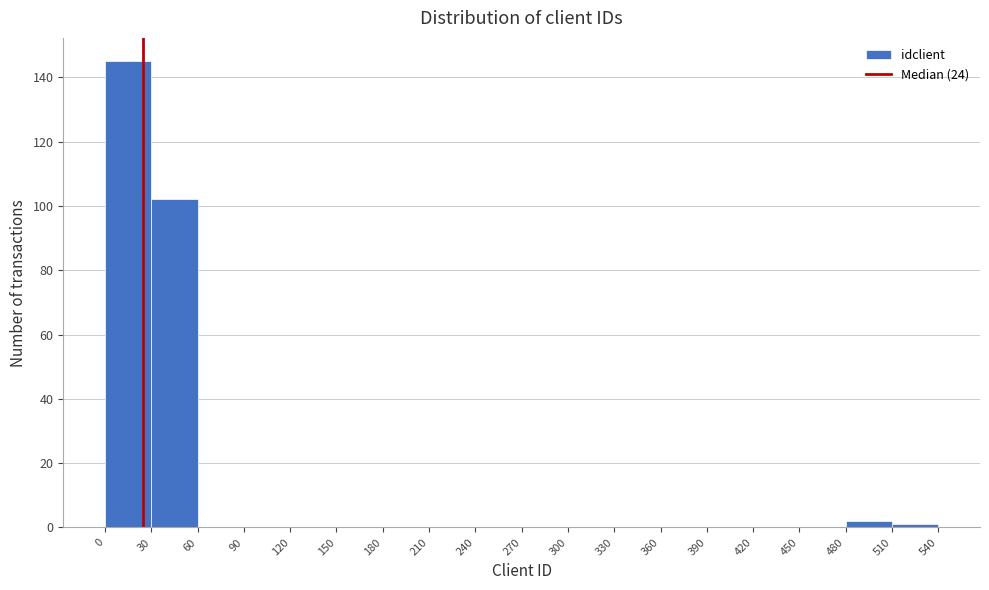

Reading left to right, transcribe this chart: for each bar, give the range it covers on the x-axis and its height. The values are not printed on the chart, so give them approximately, as read against the axis.

0 to 30: 146
30 to 60: 102
60 to 90: 0
90 to 120: 0
120 to 150: 0
150 to 180: 0
180 to 210: 0
210 to 240: 0
240 to 270: 0
270 to 300: 0
300 to 330: 0
330 to 360: 0
360 to 390: 0
390 to 420: 0
420 to 450: 0
450 to 480: 0
480 to 510: 2
510 to 540: under 2